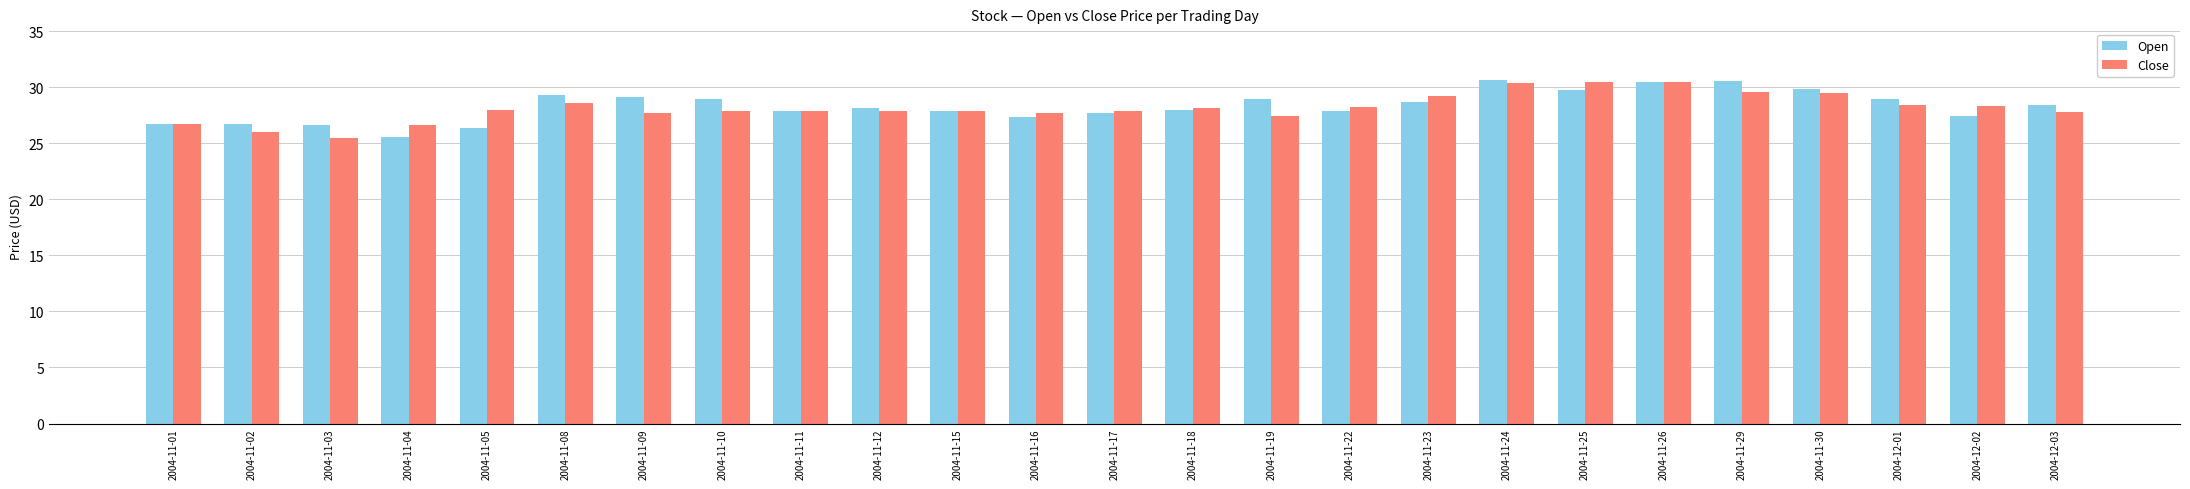

Which series changed the most between 2004-11-04 and 2004-11-15?

Open